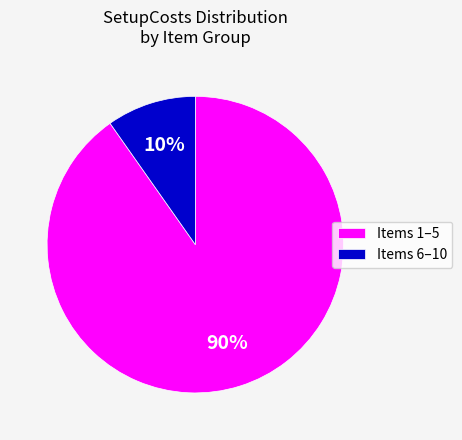

Count the number of slices in the pie.

2